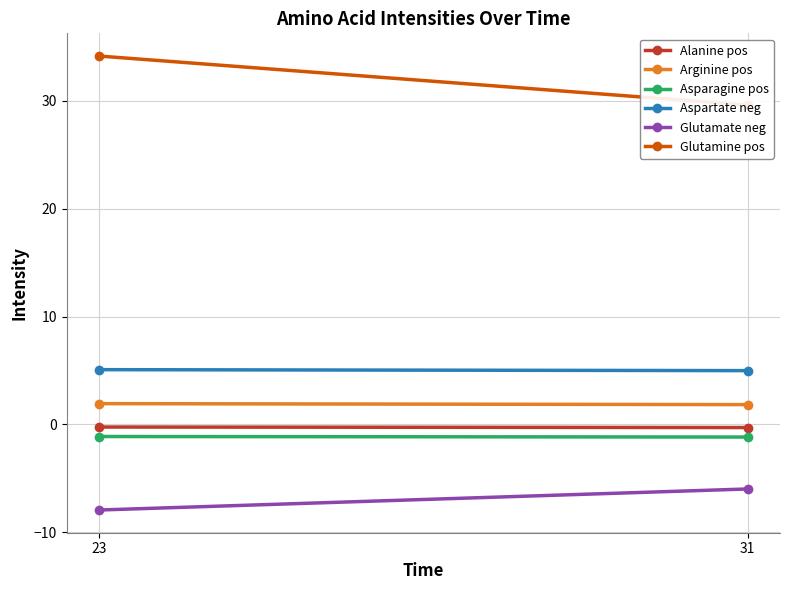

Reading left to right, list all the values displayed in this chart.

Alanine pos: -0.2	-0.3
Arginine pos: 1.9	1.8
Asparagine pos: -1.1	-1.2
Aspartate neg: 5.1	5.0
Glutamate neg: -7.9	-6.0
Glutamine pos: 34.2	29.6